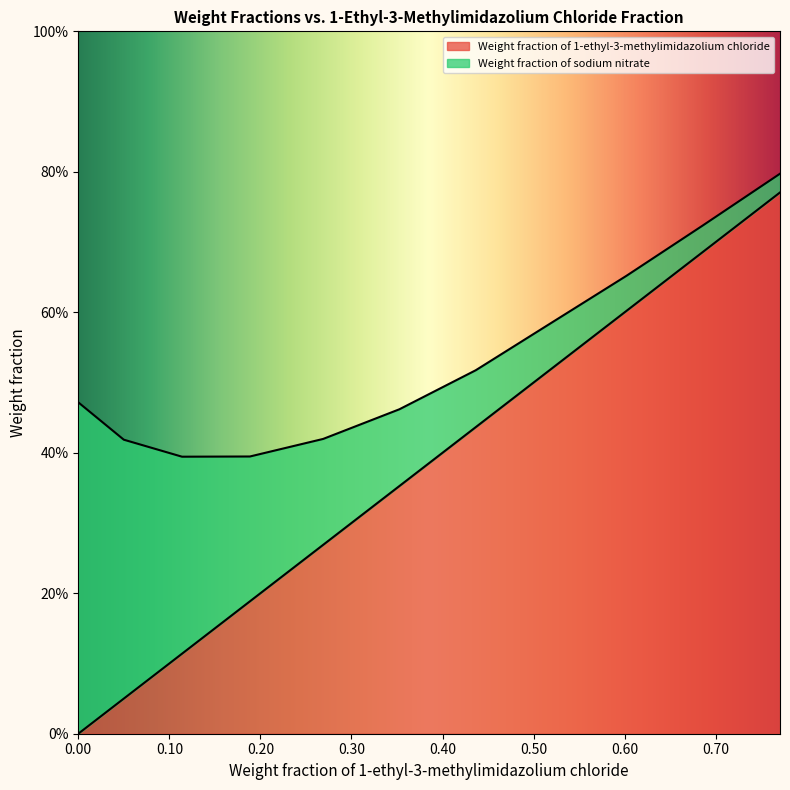

What is the label of the 1st point from the right?

0.7706